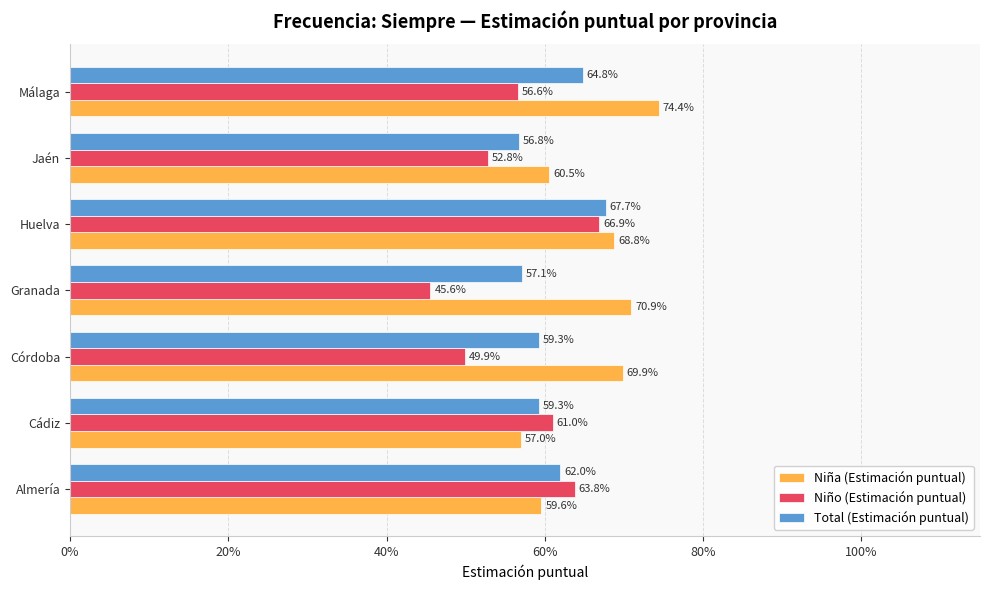

At how many categories does at least one series exceed 0?

7